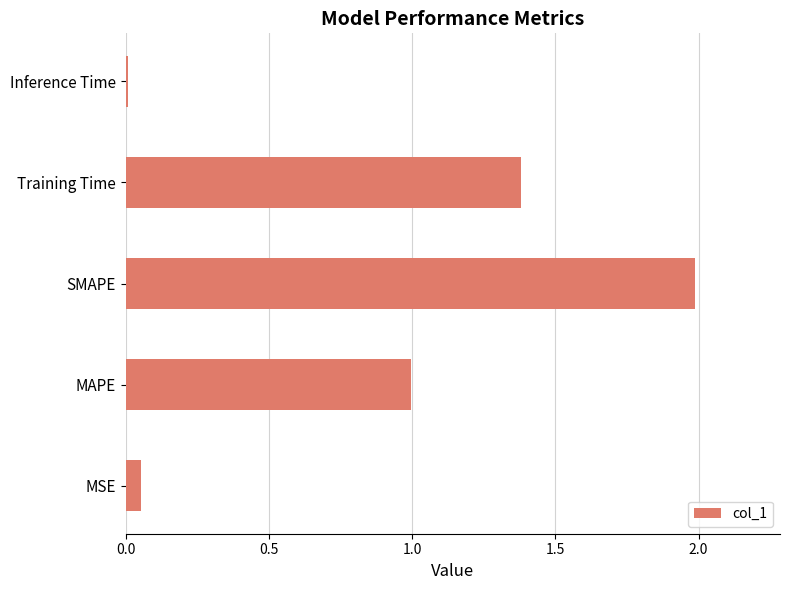

Rank the categories by value from highest to lowest.

SMAPE, Training Time, MAPE, MSE, Inference Time